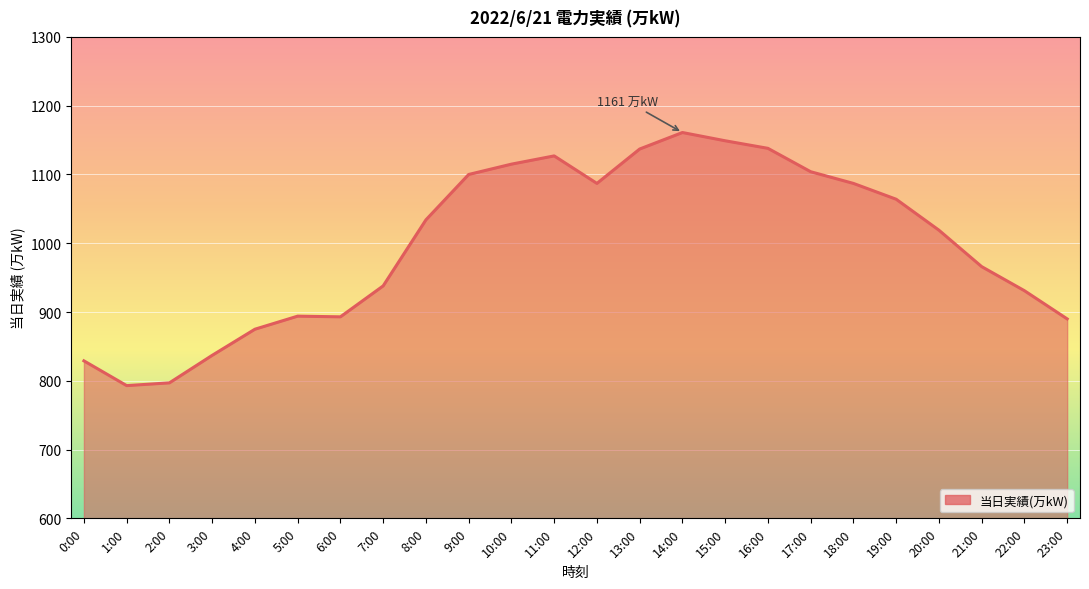

What position from the left is 4:00?

5